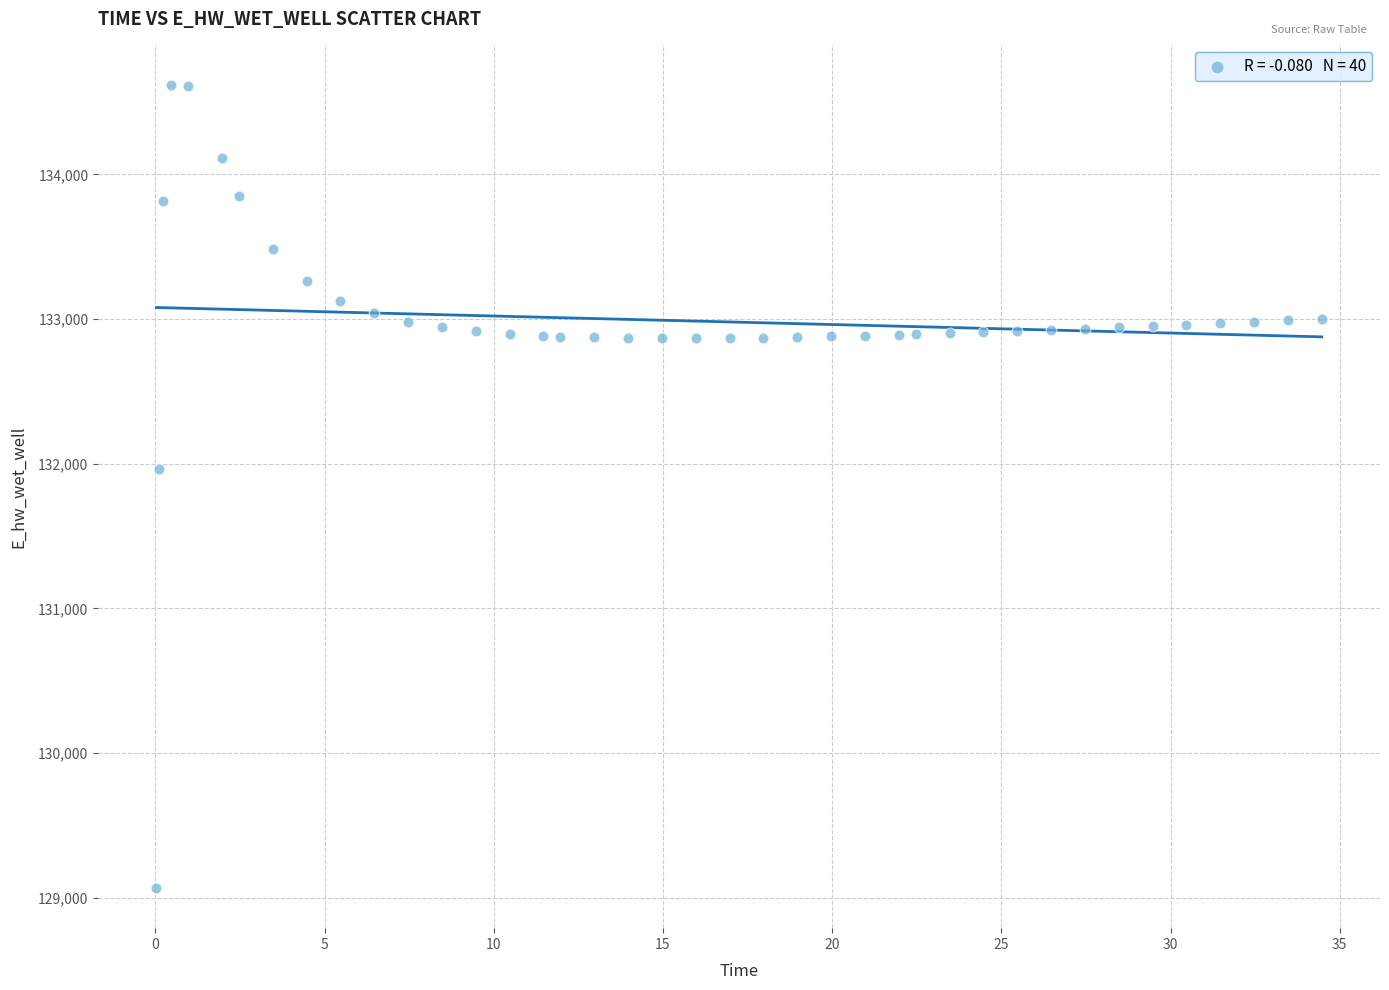

What is the range of X values (max minus min)?

34.4